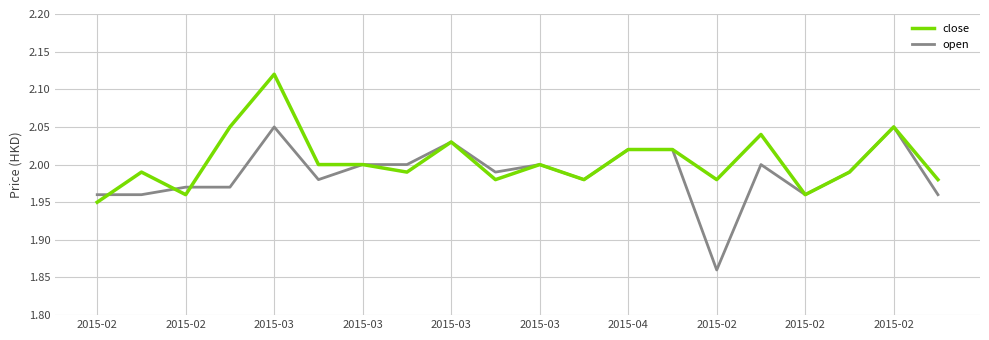

Which series has the largest range (max minus min)?

open